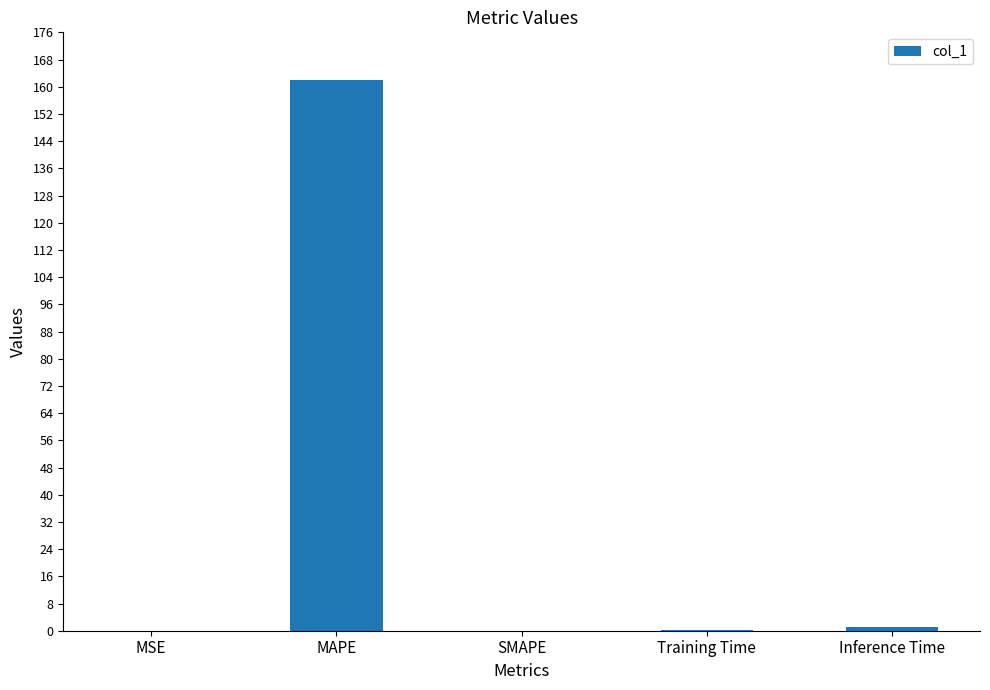

True or false: the data shows 46.6 at MAPE.

False